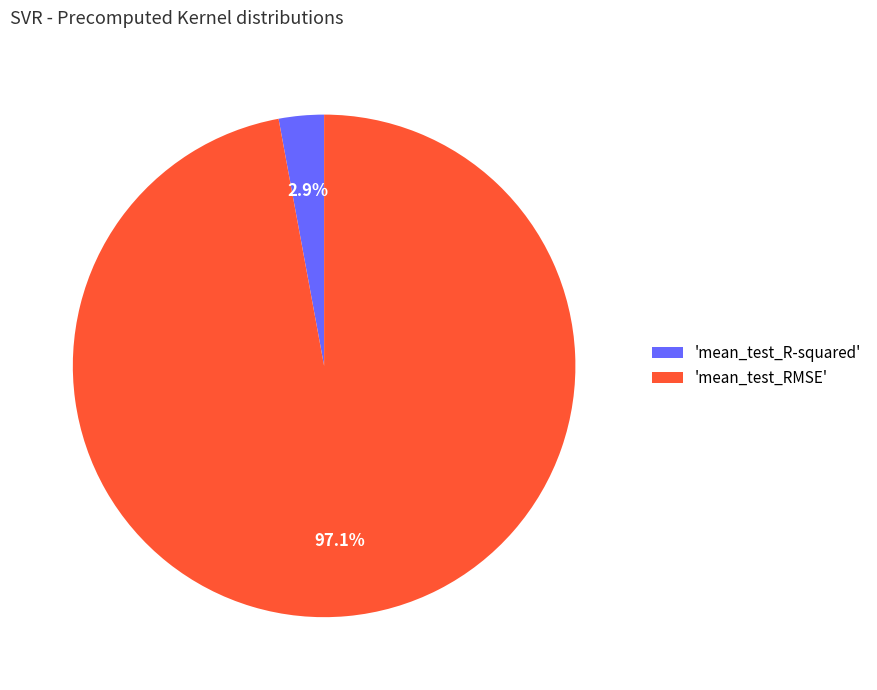

Rank the categories by value from lowest to highest.

'mean_test_R-squared', 'mean_test_RMSE'